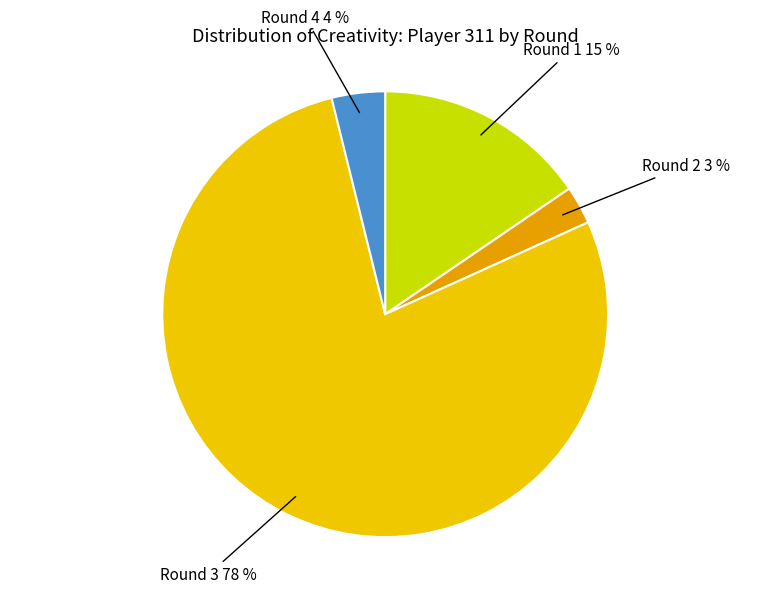

Which has a higher value, Round 2 3 % or Round 1 15 %?

Round 1 15 %